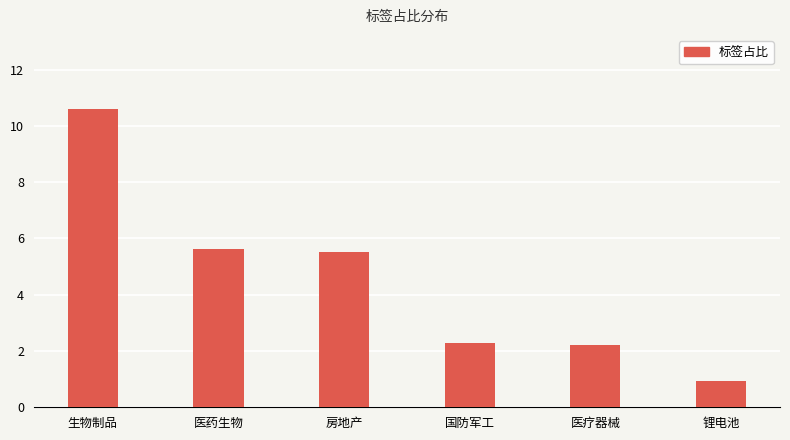

What is the maximum value shown in the chart?

10.6